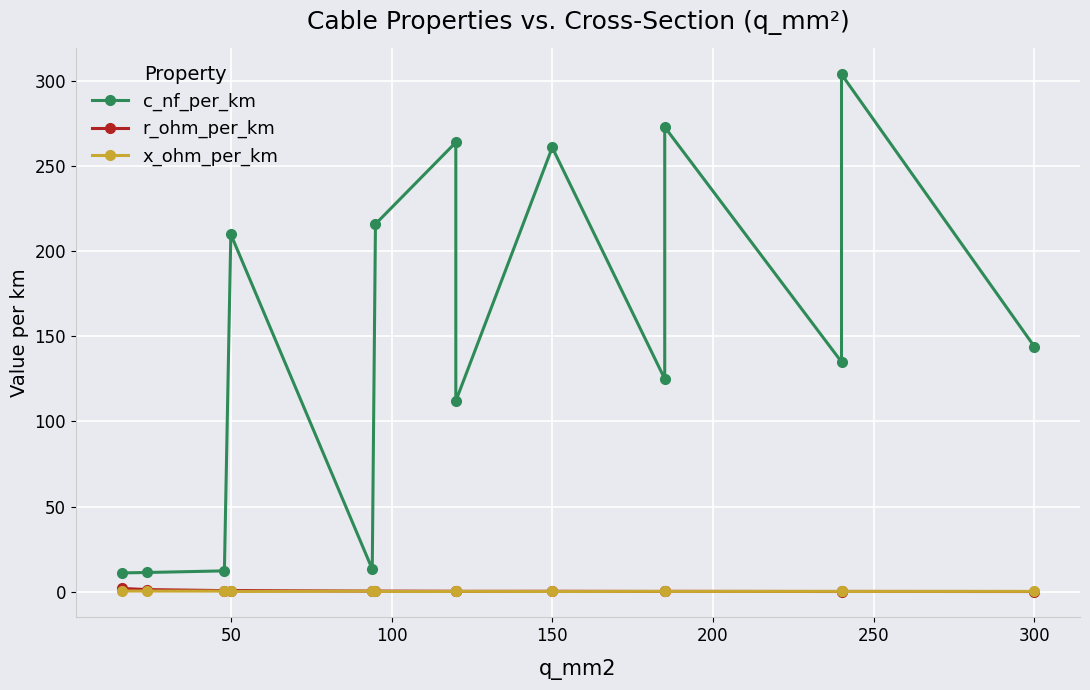

How many categories are shown in the chart?

14